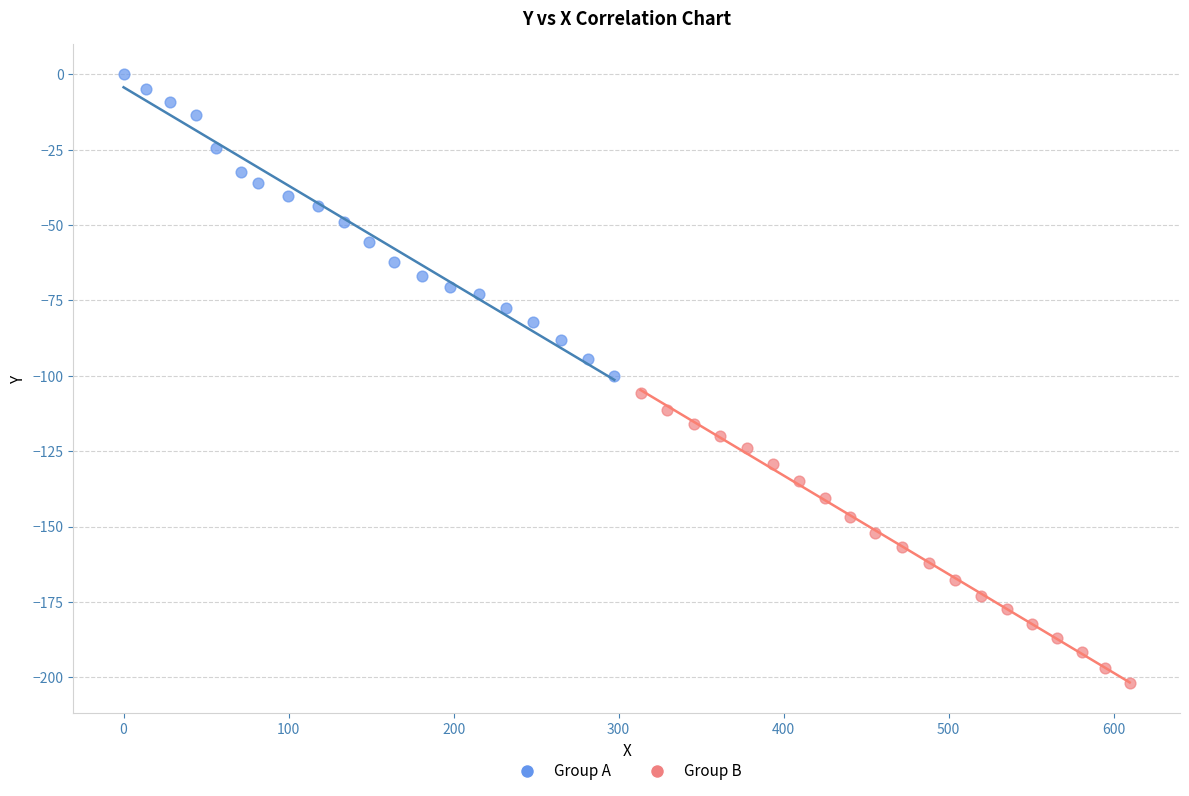

Which series has the widest spread of Y values?

Group A